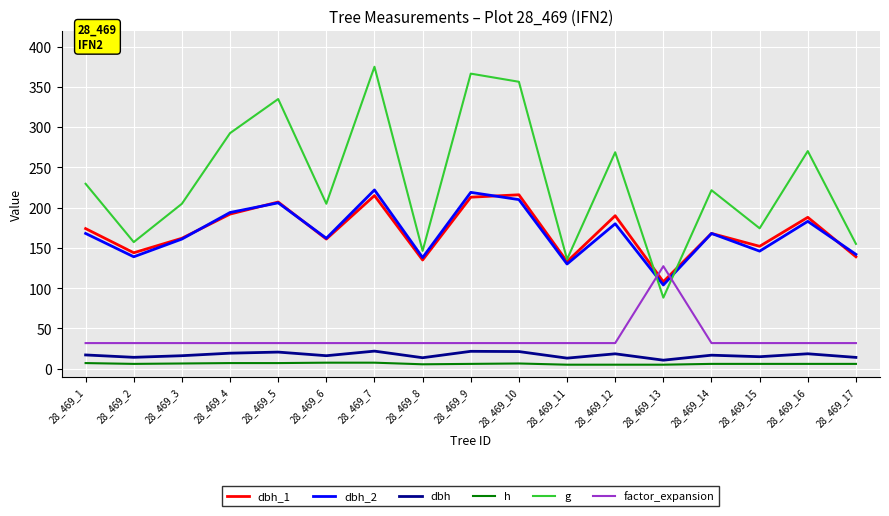

True or false: dbh has a value of 16.1 at 28_469_6.

True